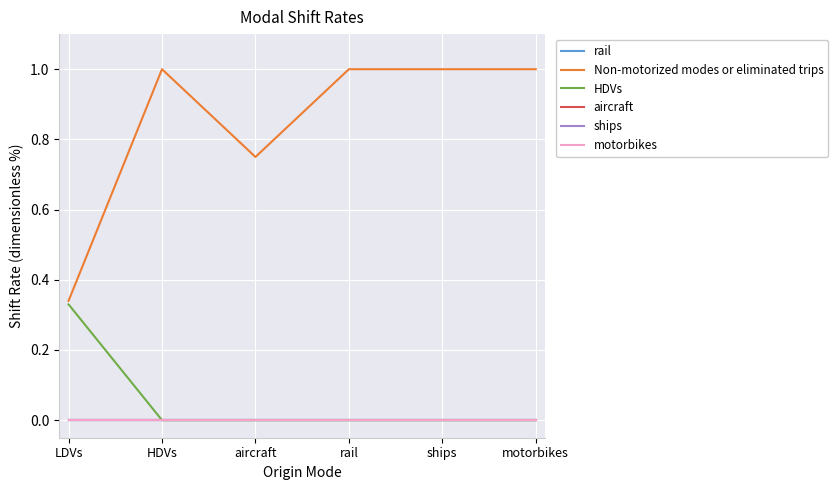

At aircraft, list the series in order from largest to smallest.

Non-motorized modes or eliminated trips, rail, HDVs, aircraft, ships, motorbikes